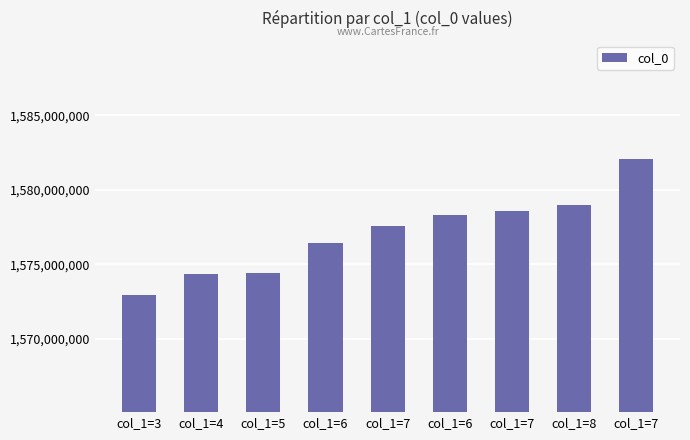

Rank the categories by value from lowest to highest.

col_1=3, col_1=4, col_1=5, col_1=6, col_1=7, col_1=6, col_1=7, col_1=8, col_1=7